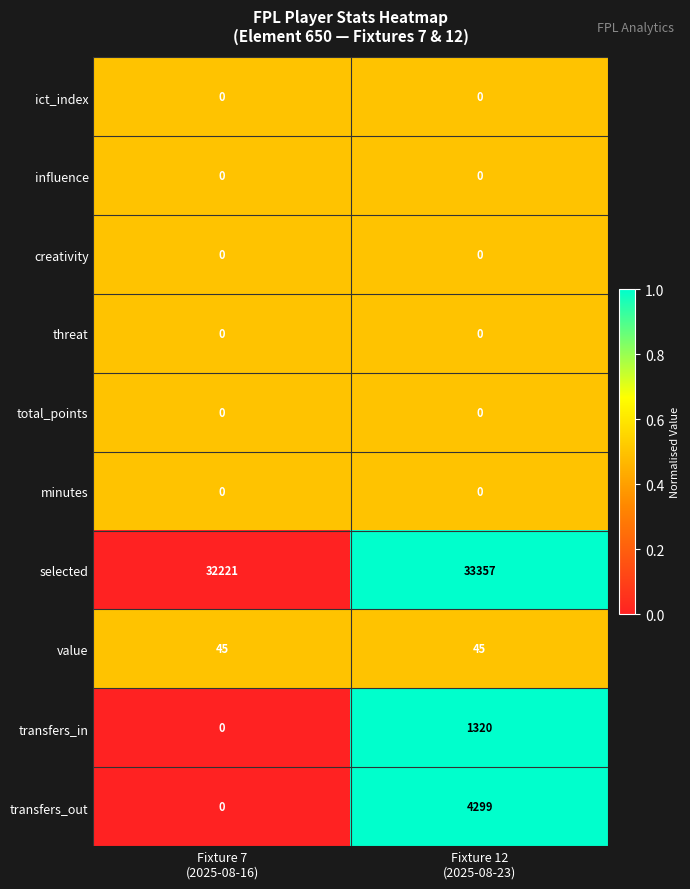

At how many categories does at least one series exceed 0?

2